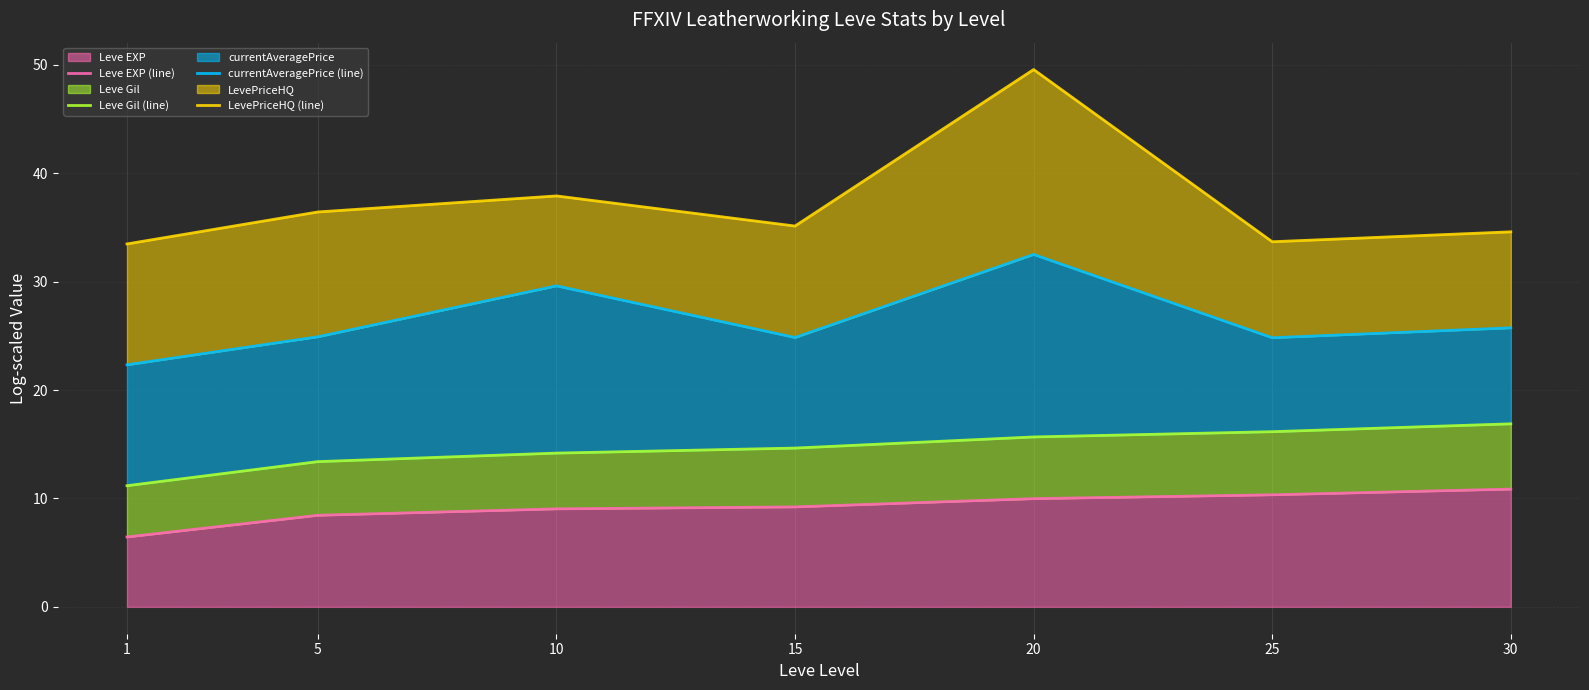

Where is the first local minimum for currentAveragePrice (line)?

15